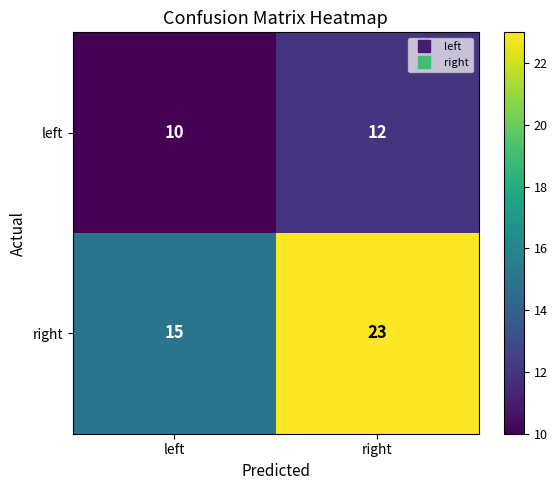

Where is left nearest to the value 11?

left